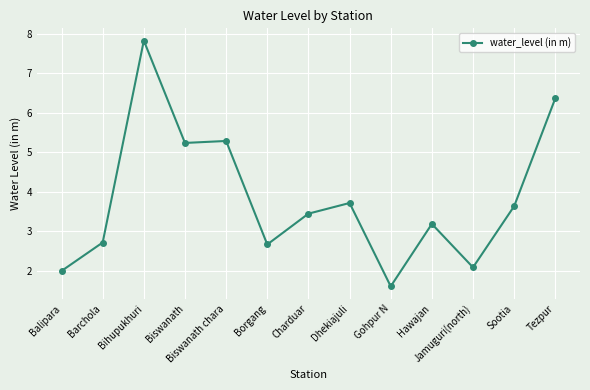

True or false: there are more than 1 points higher than both neighbors.

True